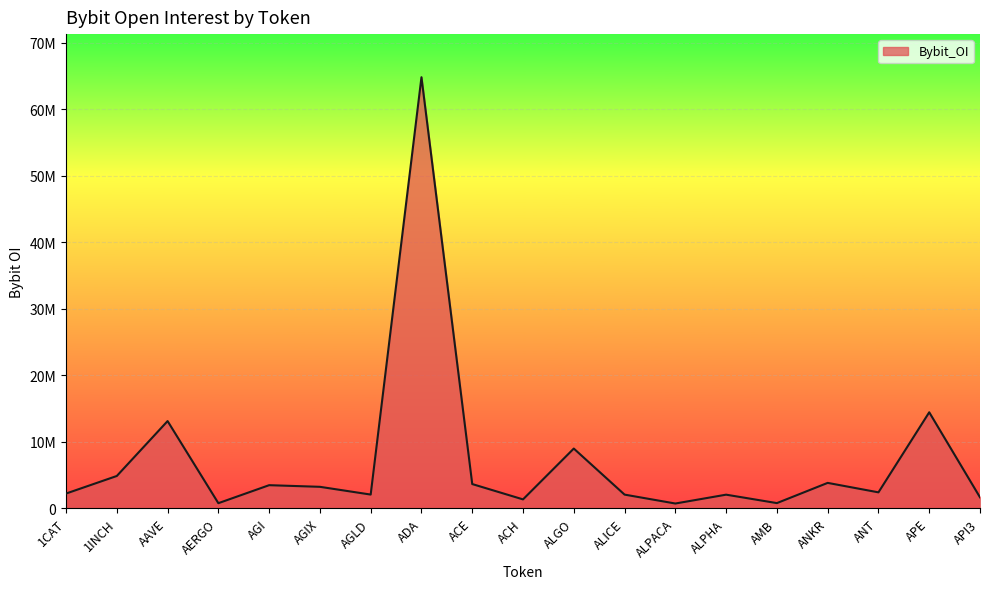

Which has a higher value, ALPHA or AGIX?

AGIX